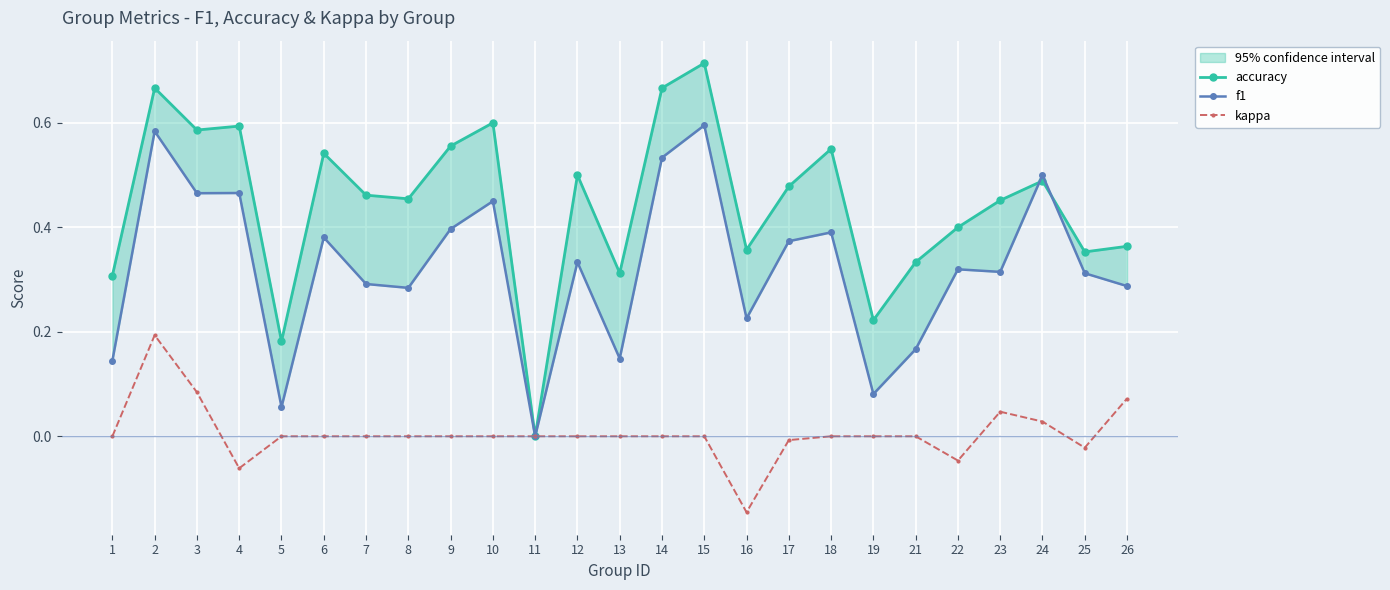

The value of kappa at 25 is -0.0. True or false?

False